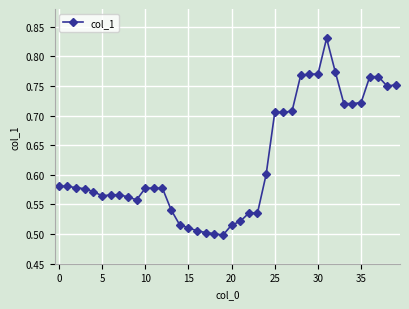

How many lines are shown in the chart?

1